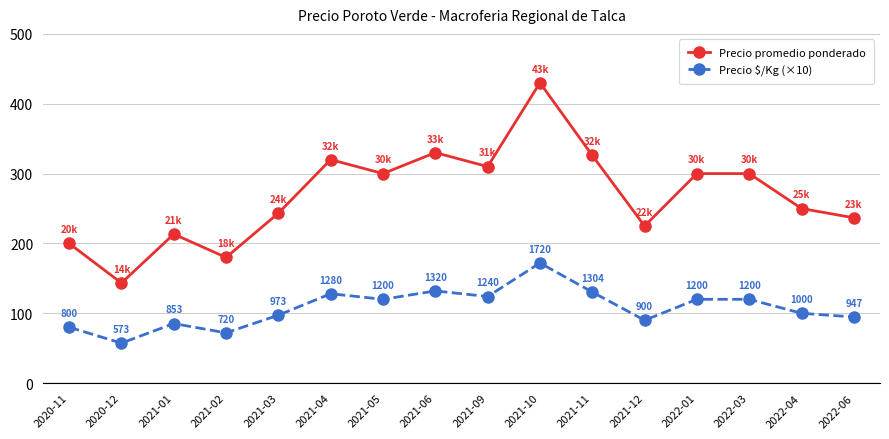

Between 2021-01 and 2021-11, which series saw the biggest shift?

Precio promedio ponderado